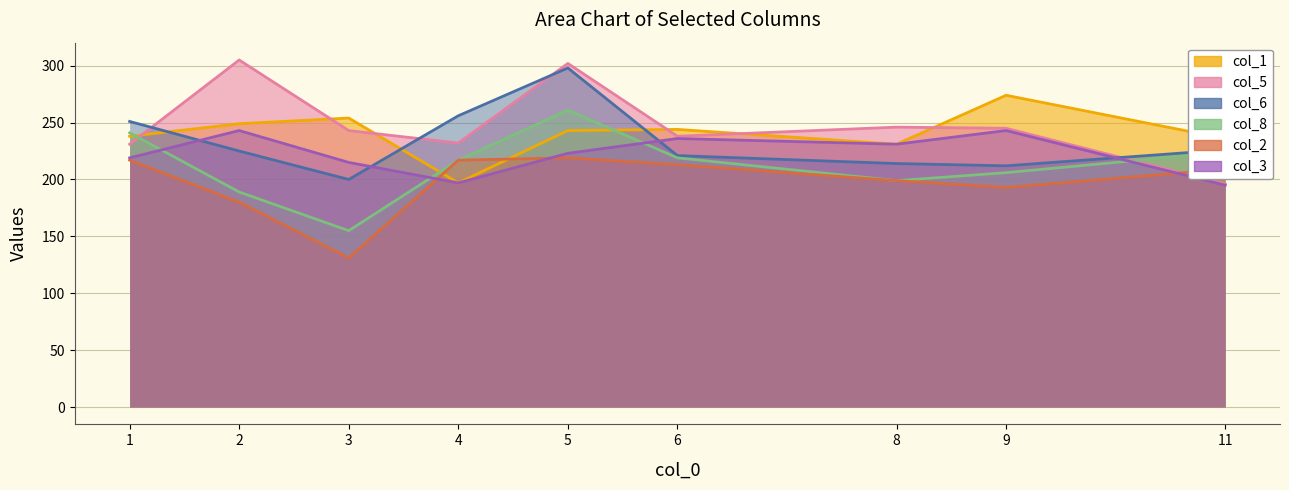

What is the difference between the maximum and second lowest values in the col_8 series?

72